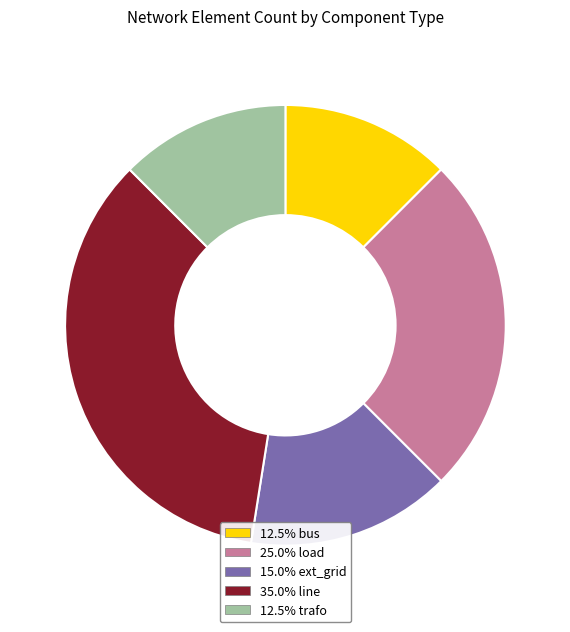

What is the smallest slice in the pie chart?

bus